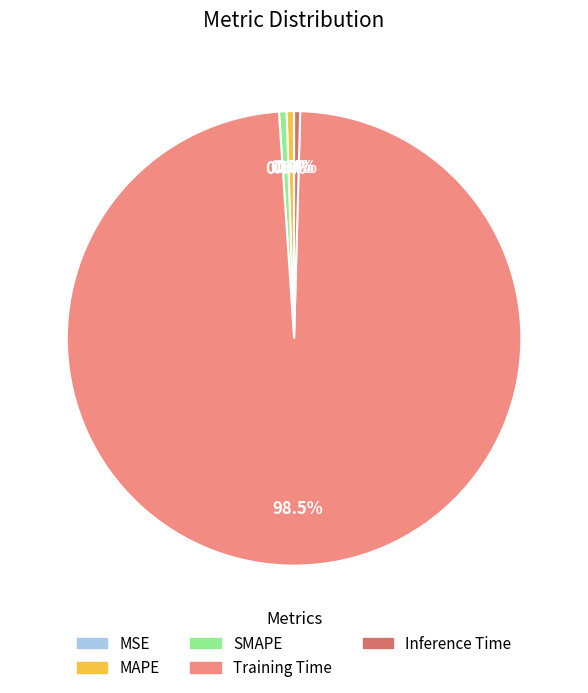

Does any single category account for the majority?

Yes